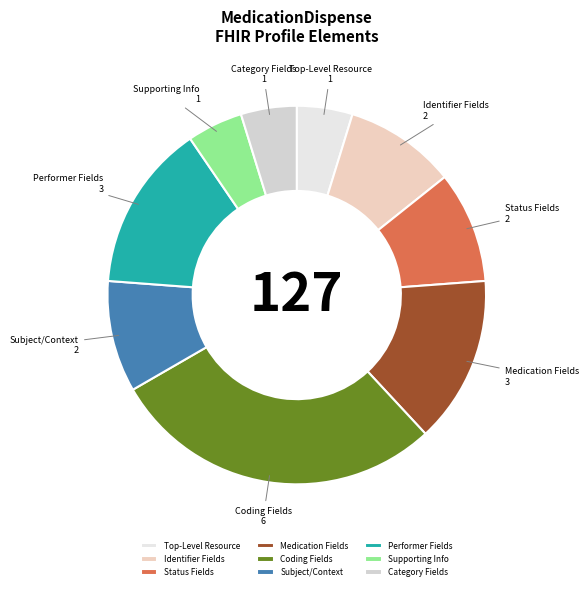

How many slices are in this pie chart?

9